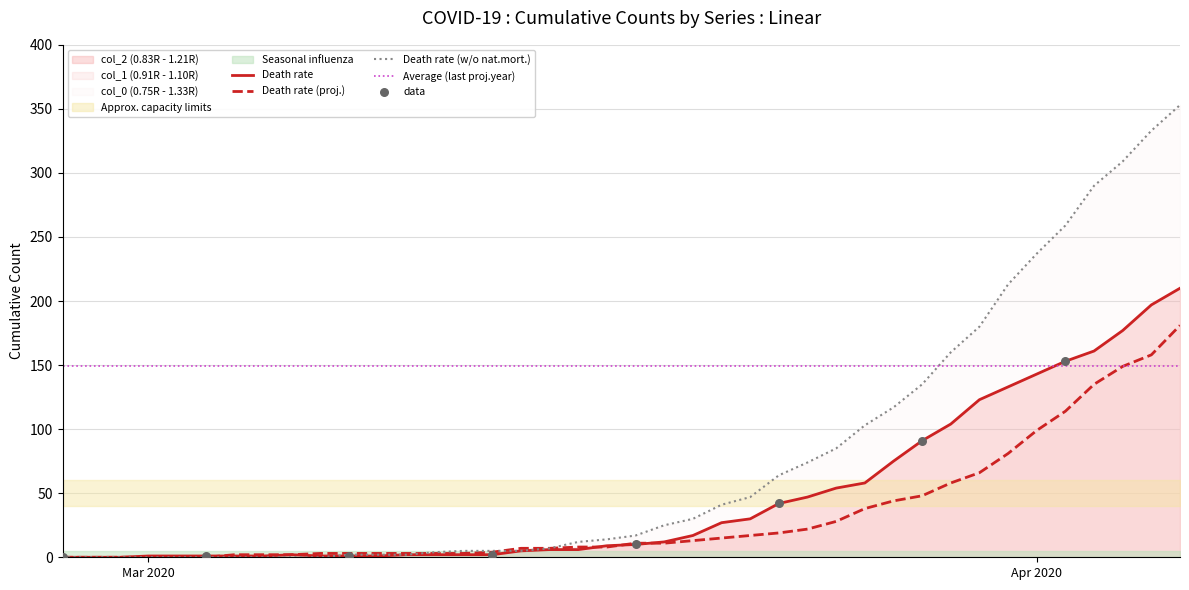

Which series has the largest Y range (max minus min)?

col_0